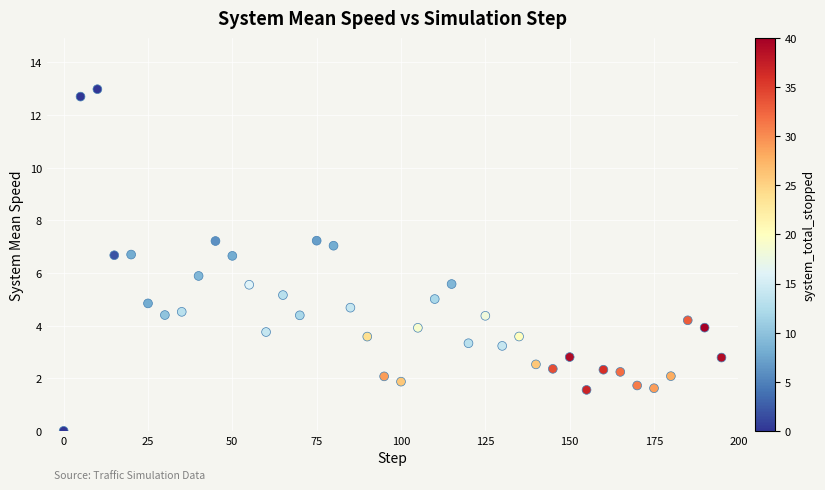

What is the range of Y values (max minus min)?

13.0